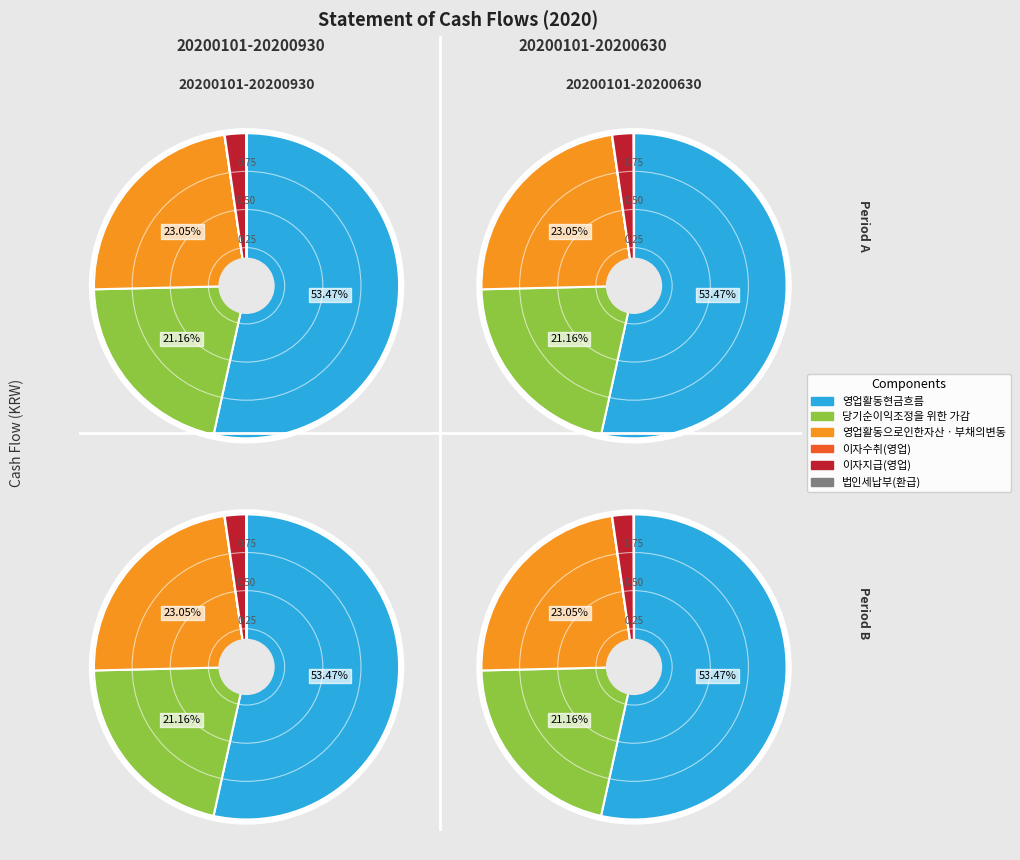

True or false: 이자수취(영업) accounts for 0% of the total.

True